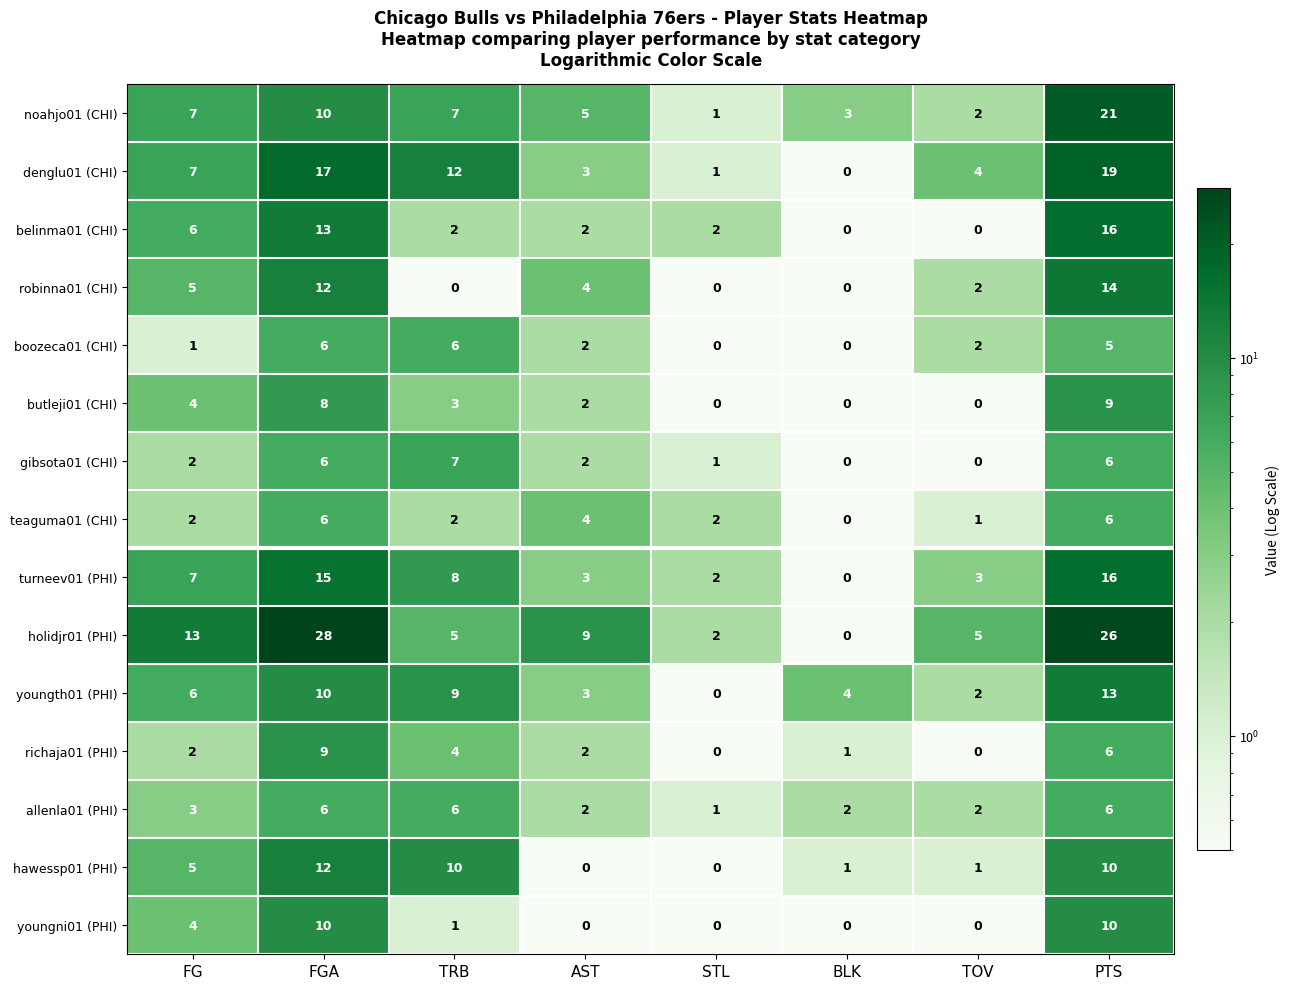

Is it true that allenla01 (PHI) equals 5 at FG?

False